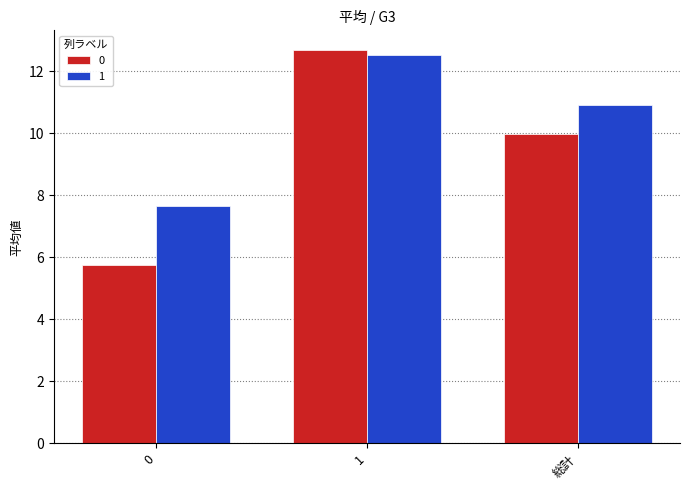

What is the spread (max minus min) of values at 総計?

0.9